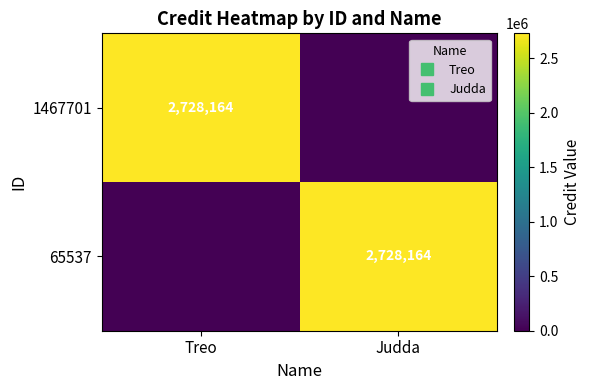

At which label does 65537 reach its peak?

Judda